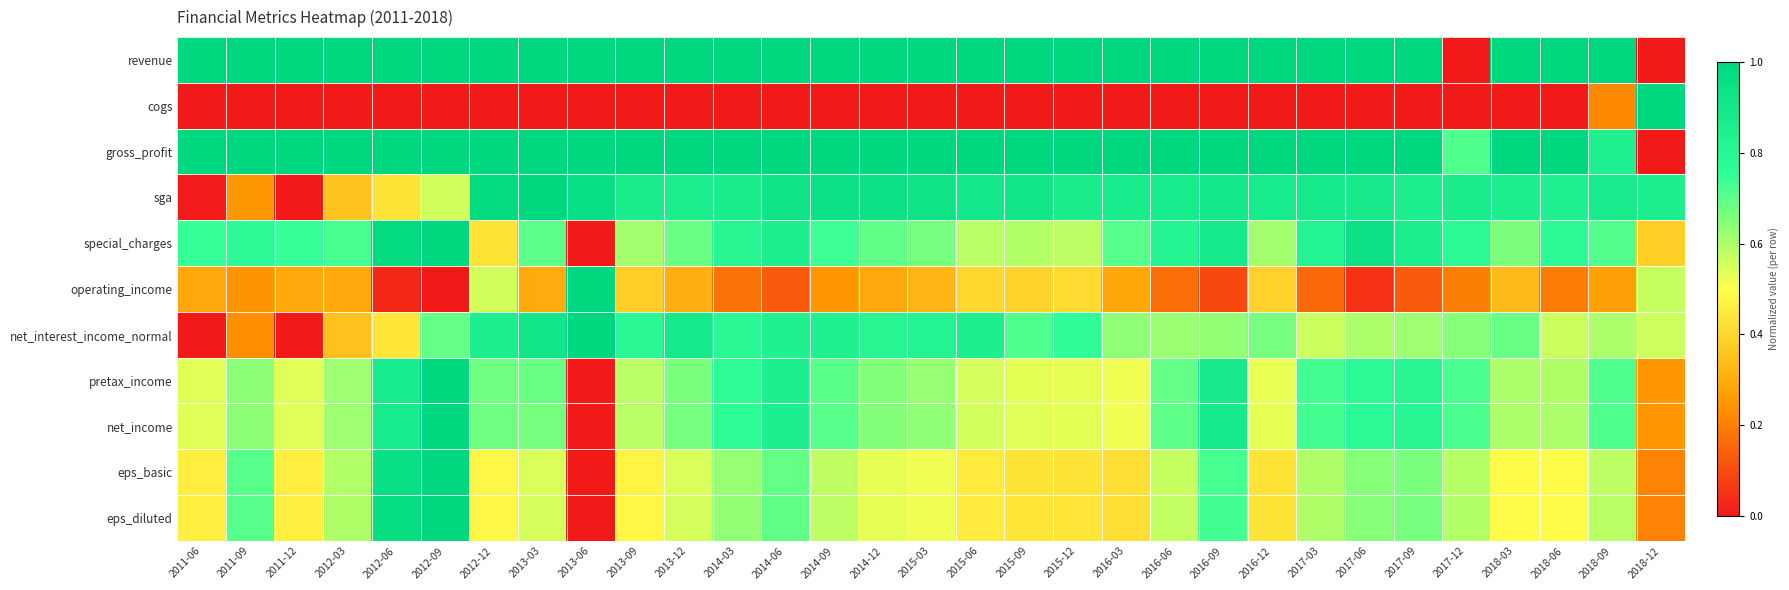

How many data points does each series have?

31